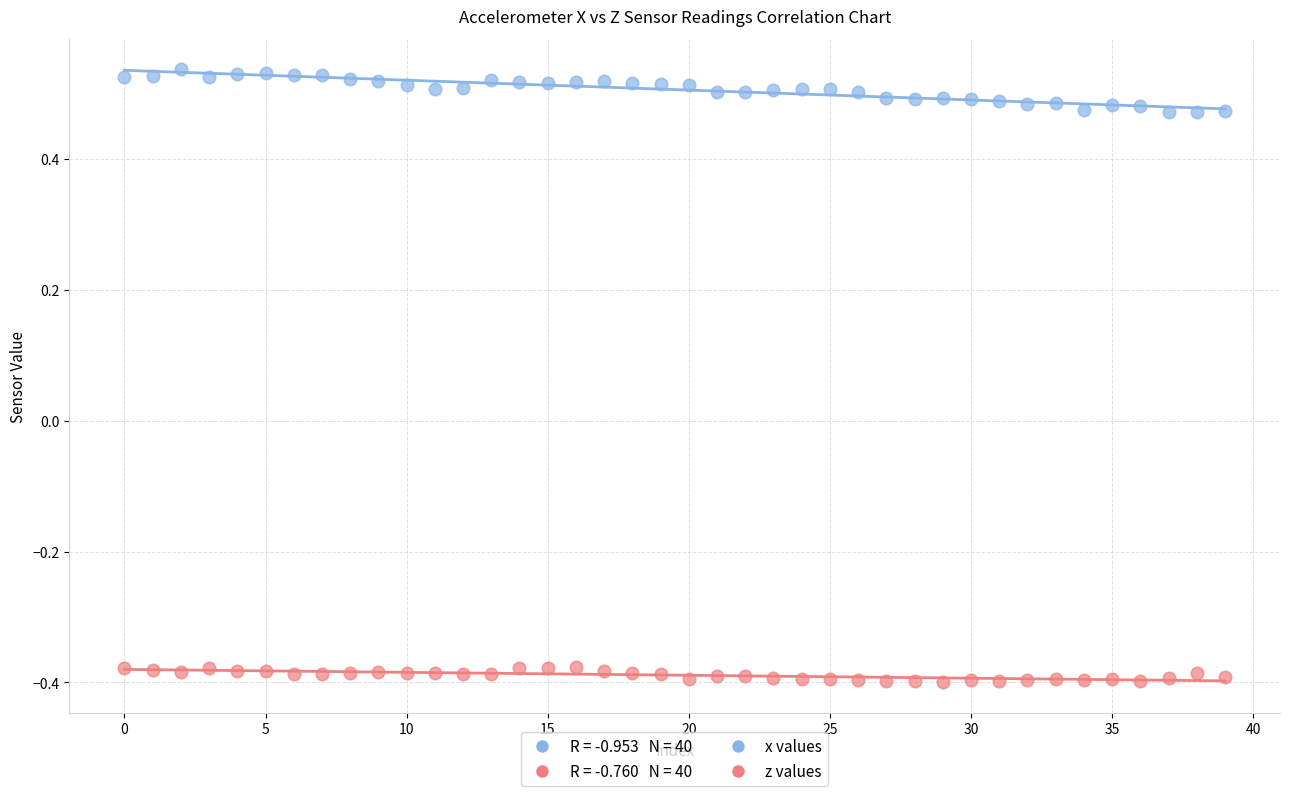

Which series reaches the maximum Y coordinate?

x values